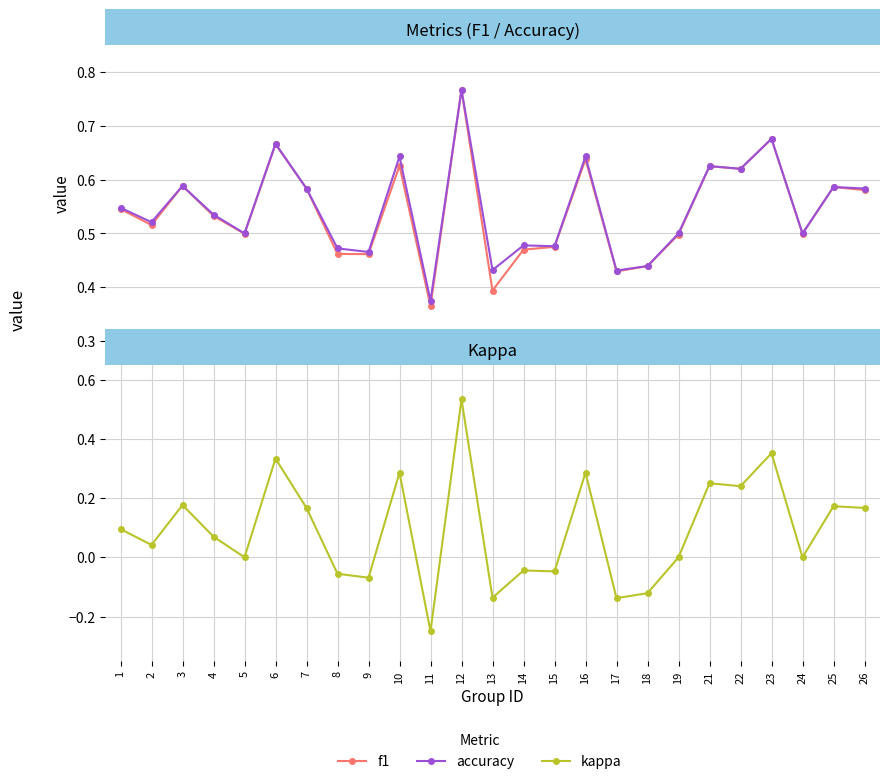

Is the value of f1 at 8 greater than the value of accuracy at 16?

No